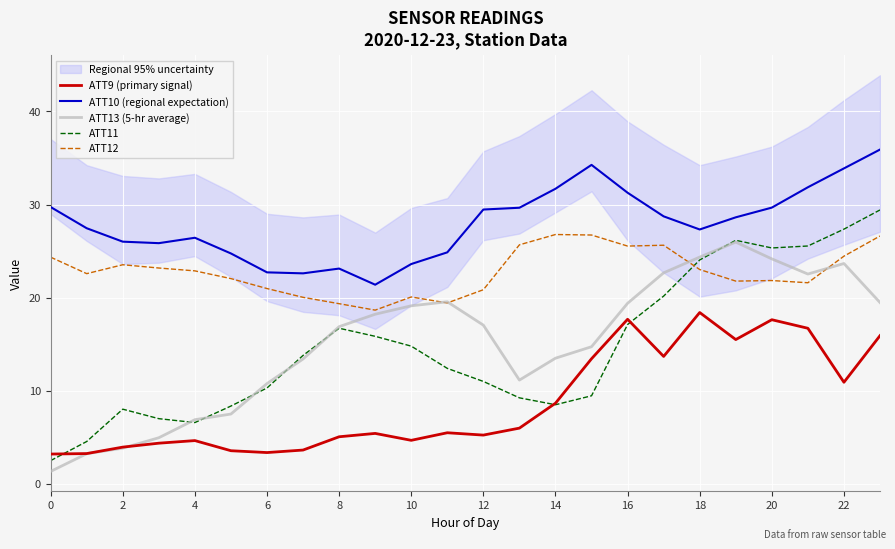

How many lines are shown in the chart?

5